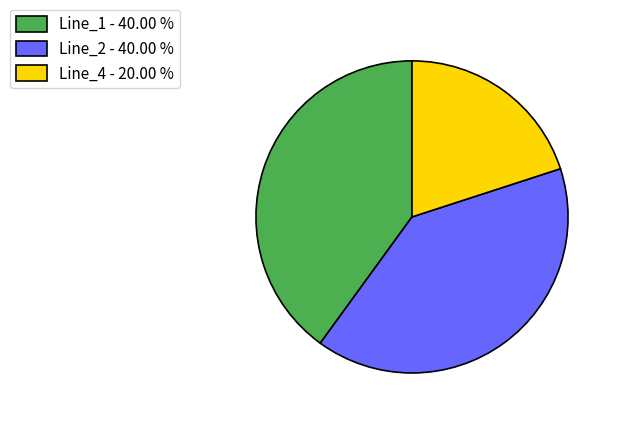

How many slices are in this pie chart?

3